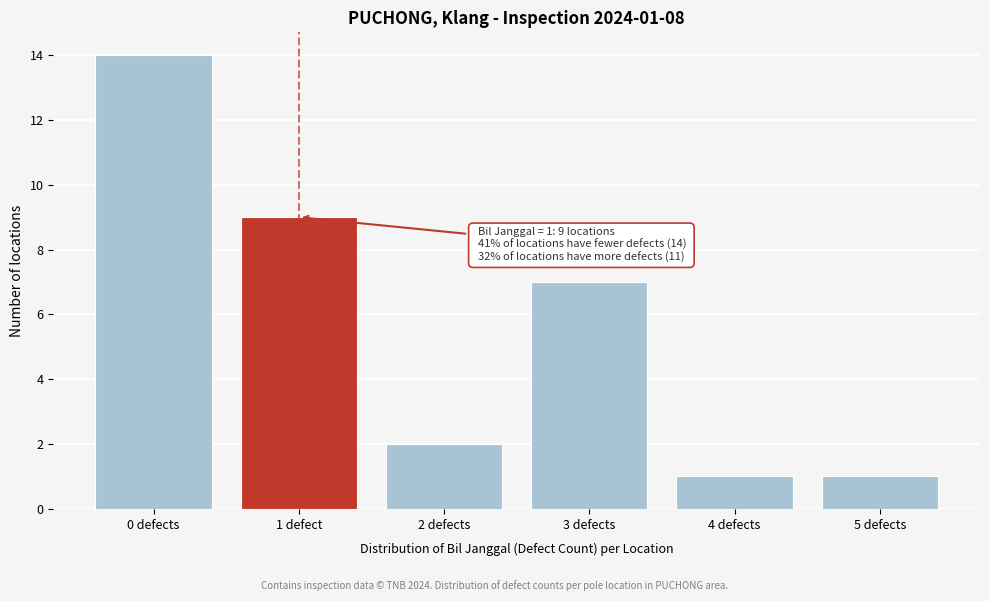

Reading left to right, extract all data points from this chart.

14	9	2	7	1	1